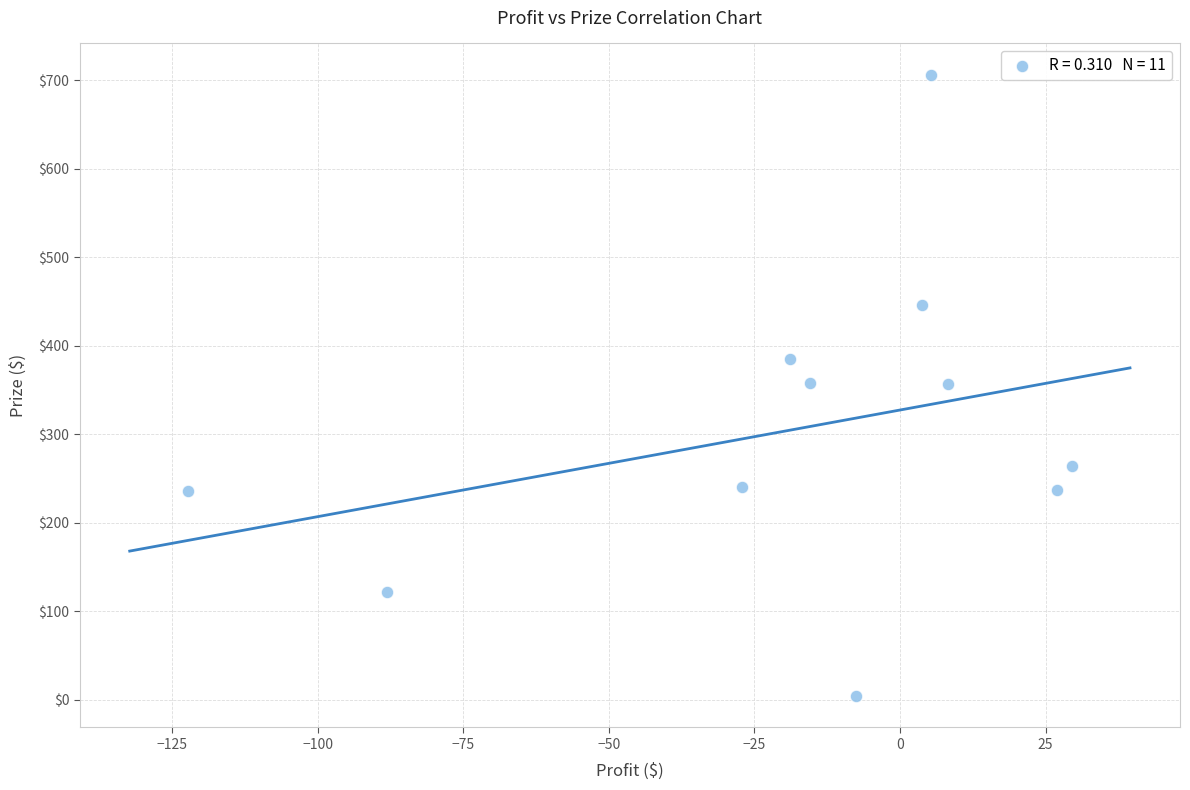

What is the range of Y values (max minus min)?

702.7